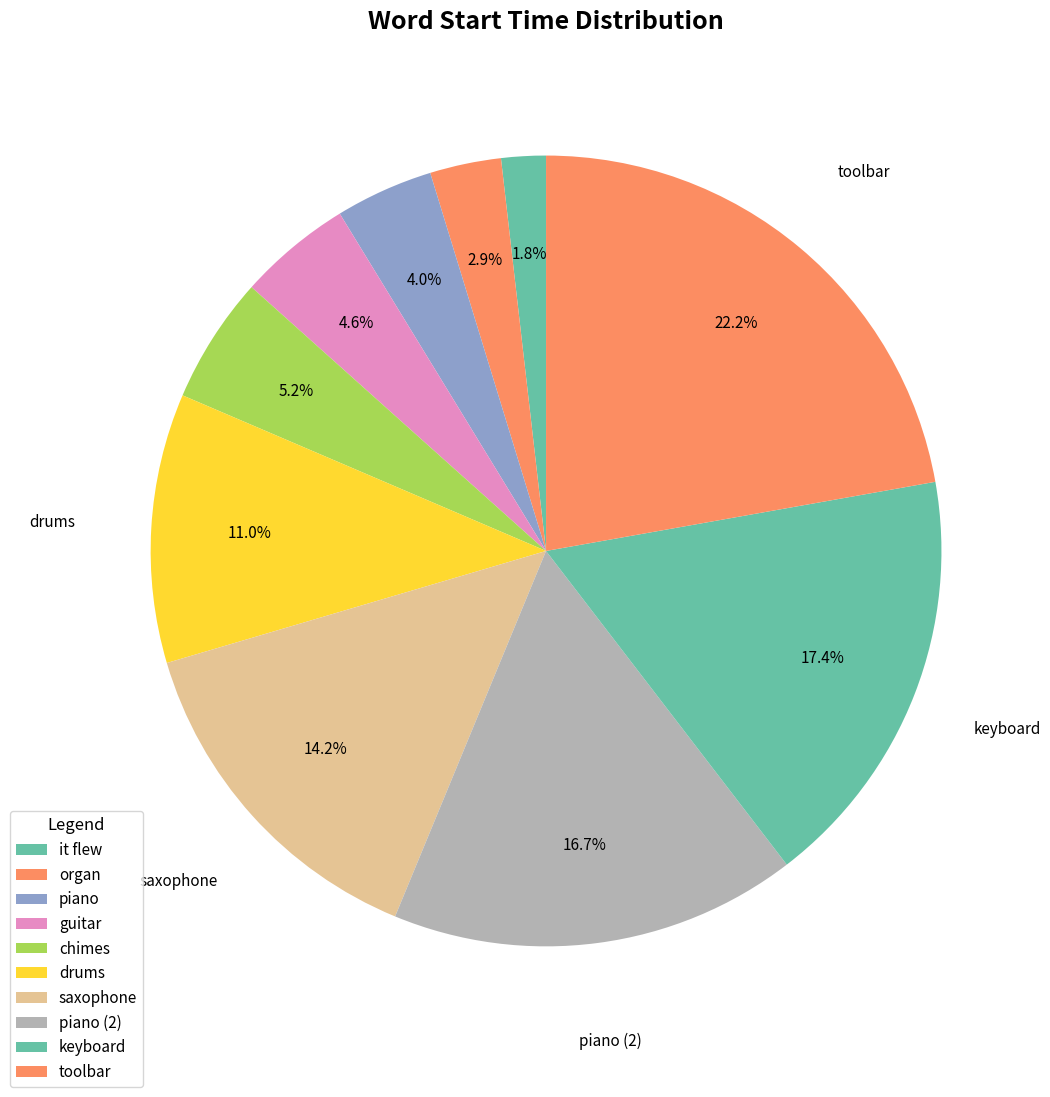

How many slices are in this pie chart?

10